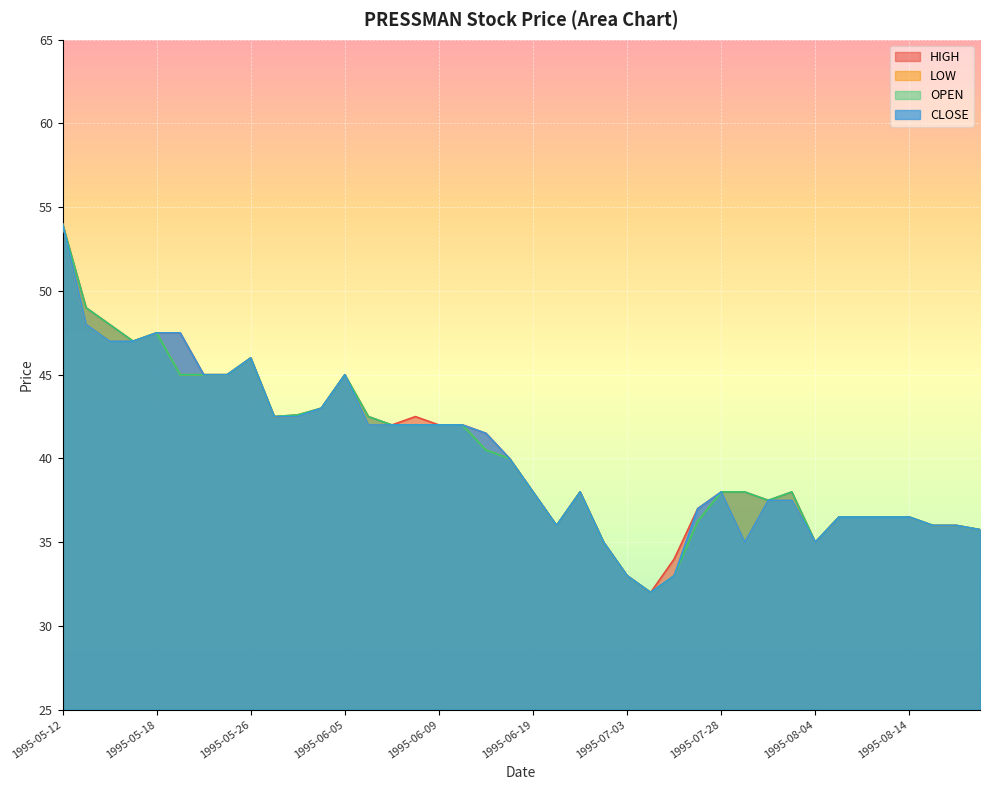

How many lines are shown in the chart?

4